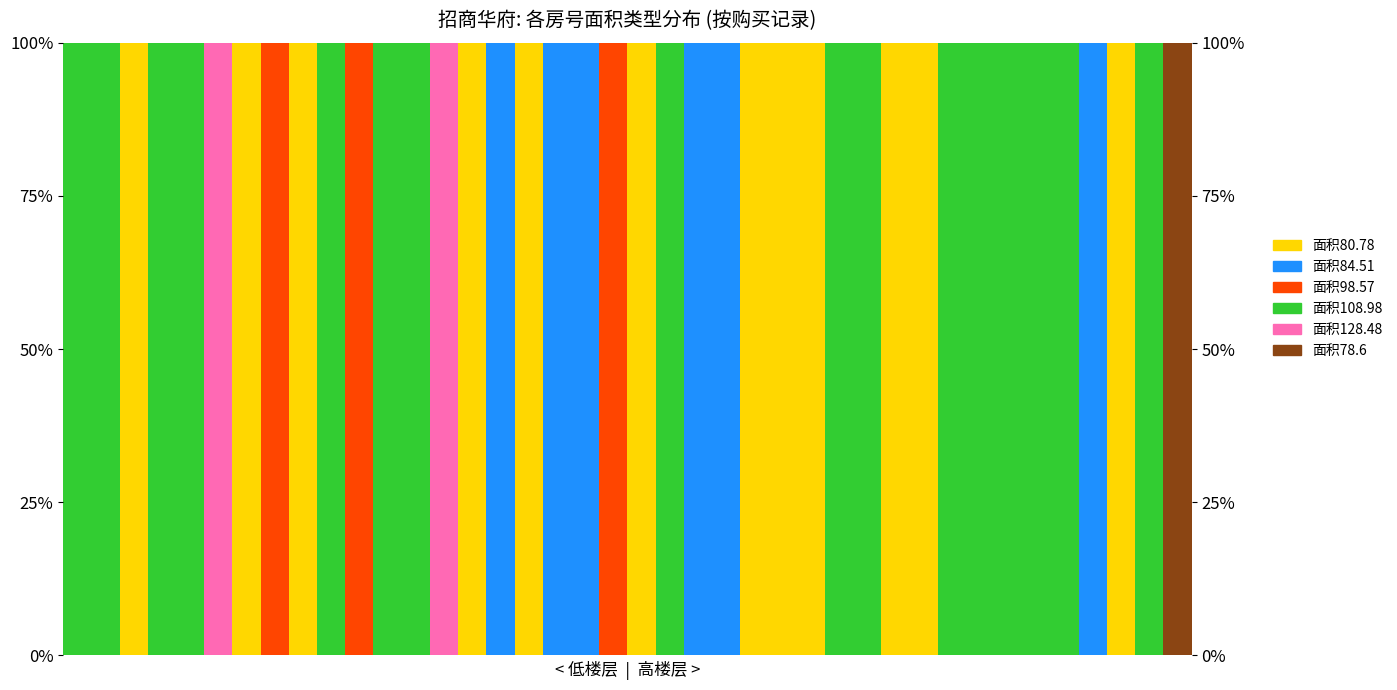

Which series has the largest total across all categories?

面积108.98